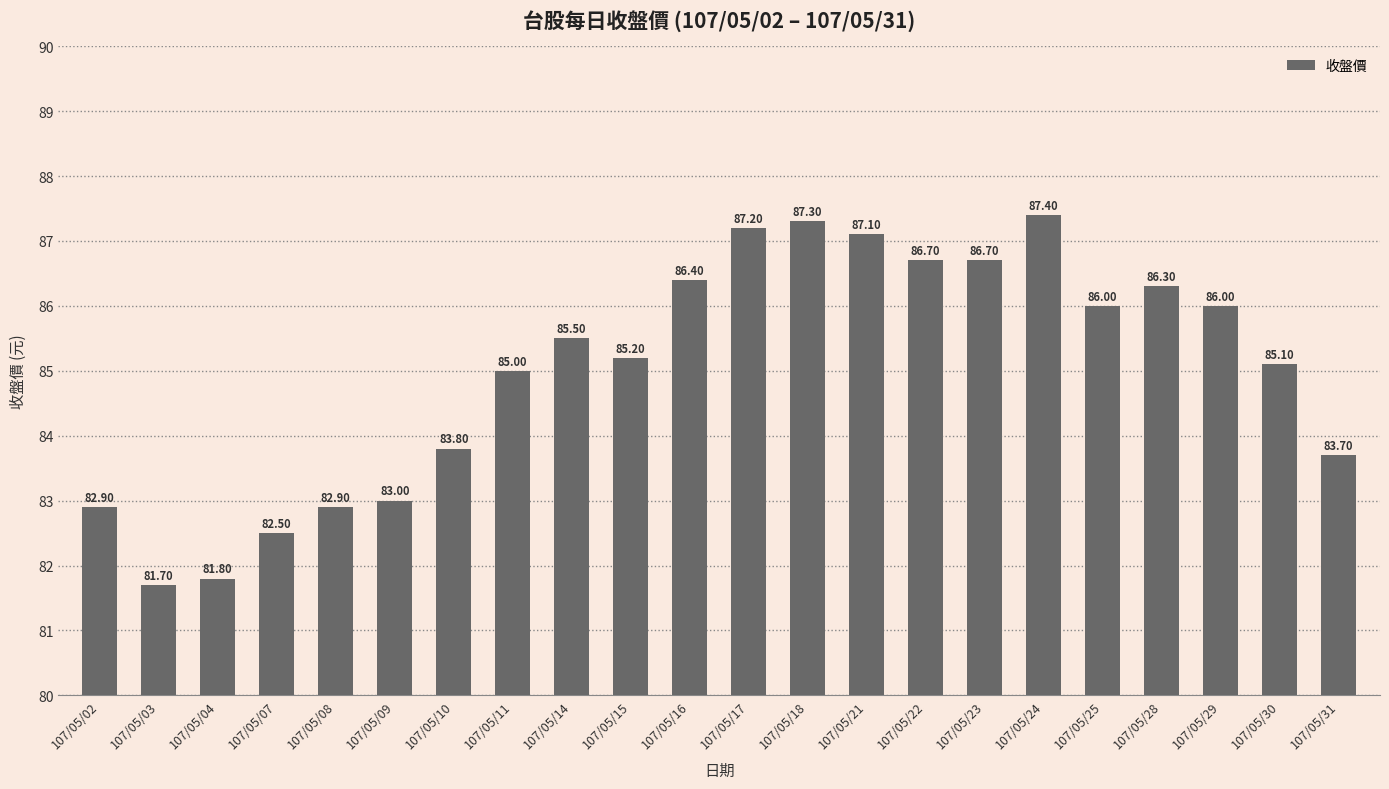

Reading left to right, what are all the values shown in this chart?

82.9	81.7	81.8	82.5	82.9	83.0	83.8	85.0	85.5	85.2	86.4	87.2	87.3	87.1	86.7	86.7	87.4	86.0	86.3	86.0	85.1	83.7